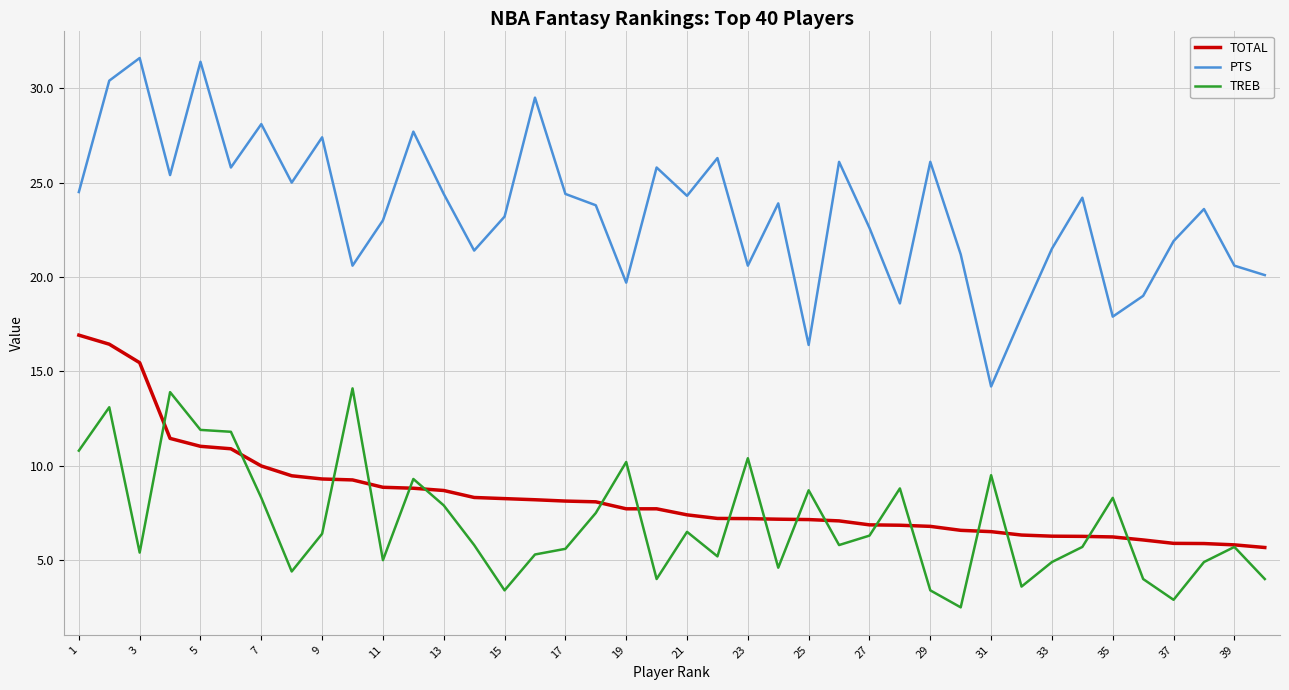

Which series has the largest total across all categories?

PTS